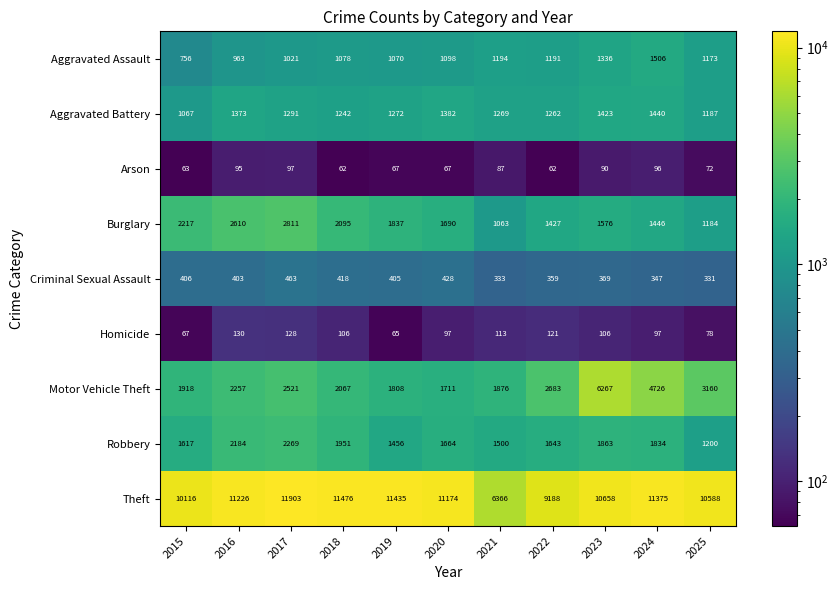

At how many categories does at least one series exceed 4628?

11